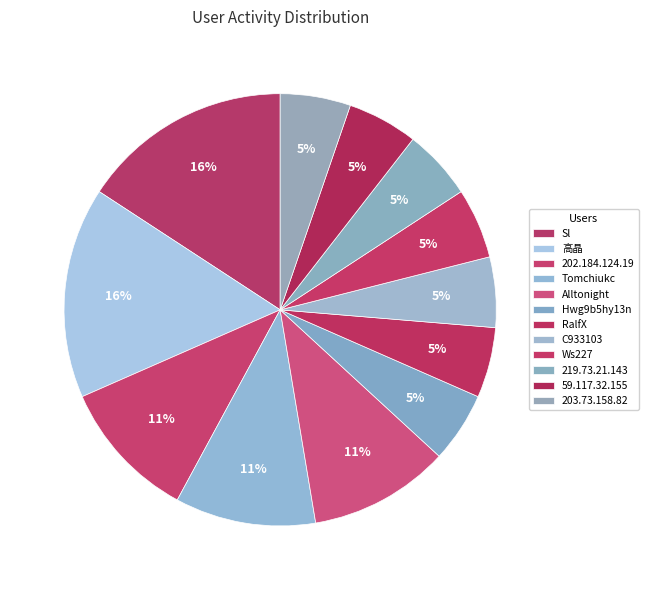

Count the number of slices in the pie.

12